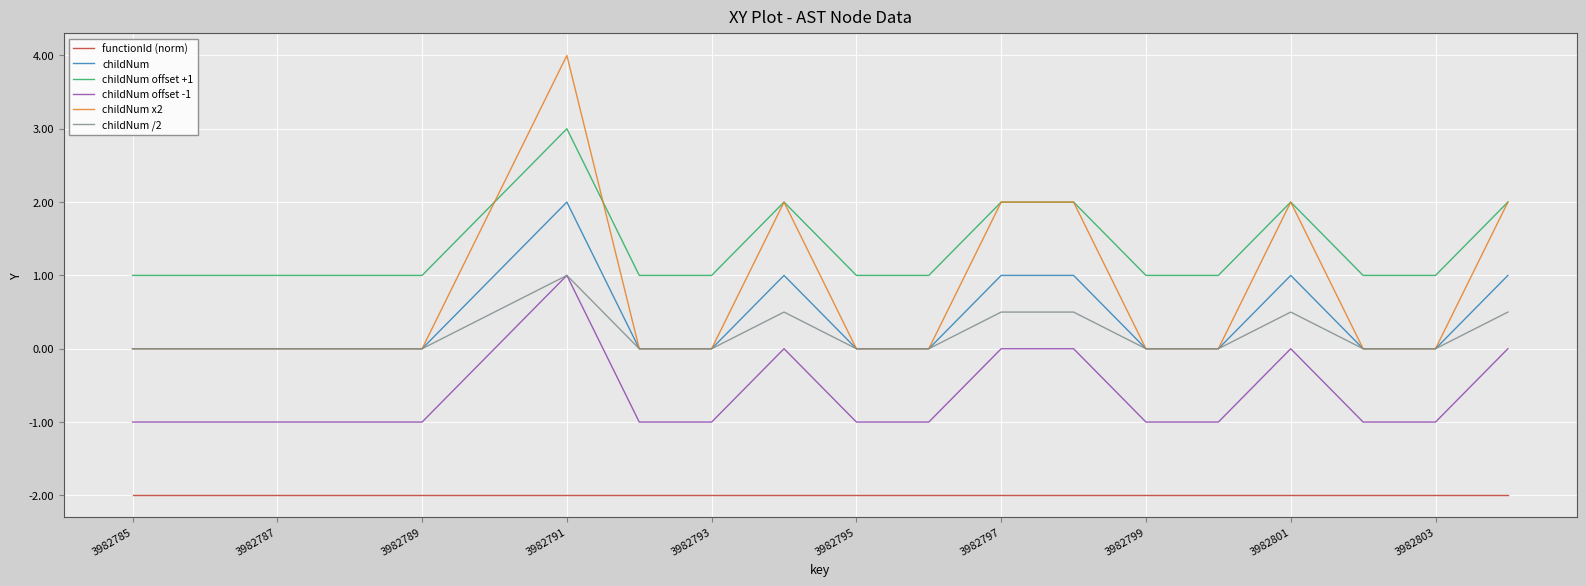

True or false: childNum and childNum offset +1 cross at least once.

False